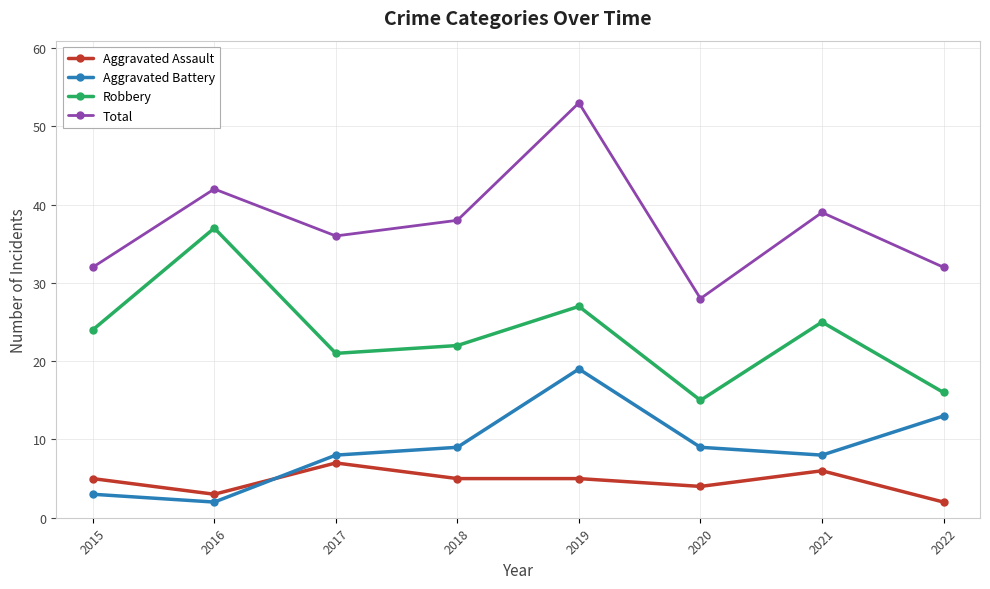

What is the difference between the Aggravated Battery values at 2022 and 2020?

4